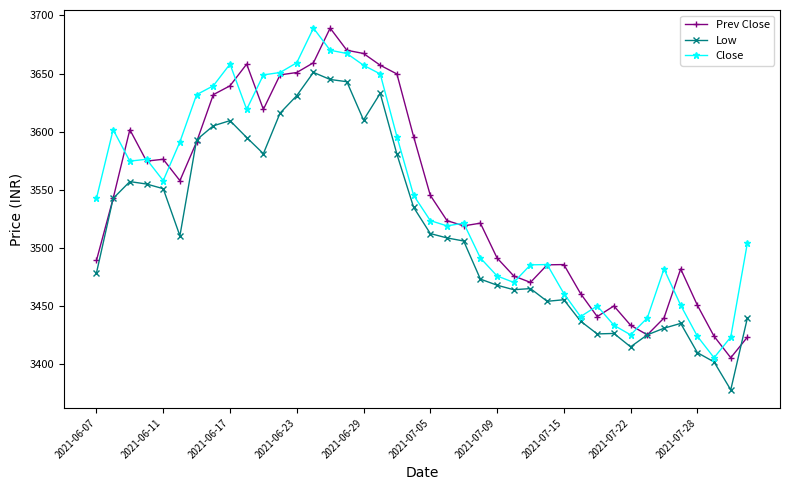

True or false: Close has more than 2 interior local peaks.

True